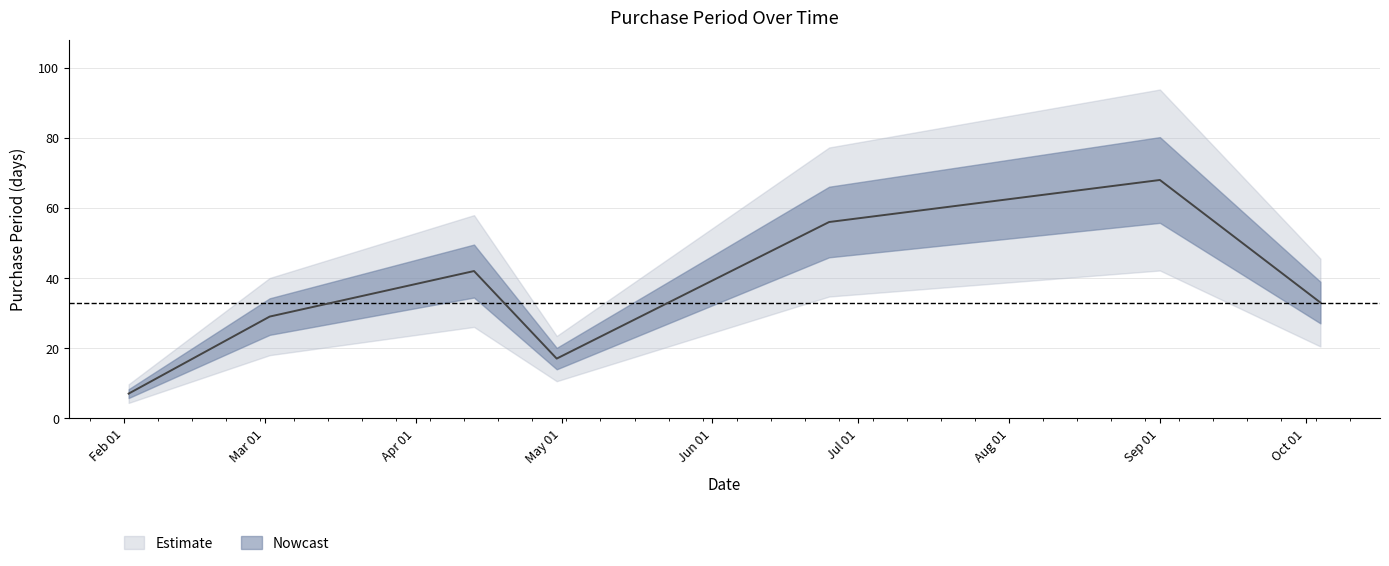

Approximately how many times larger is the value at 2016-04-13 compared to 2016-04-30?

2.5